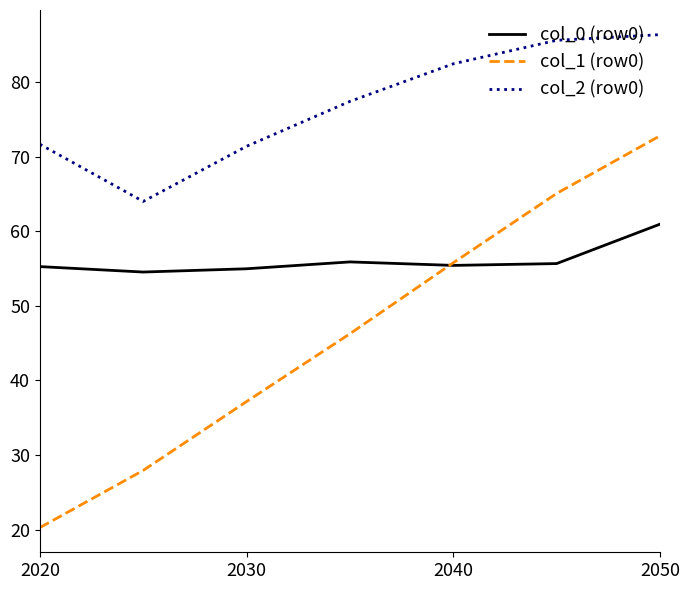

Which series has the largest range (max minus min)?

col_1 (row0)